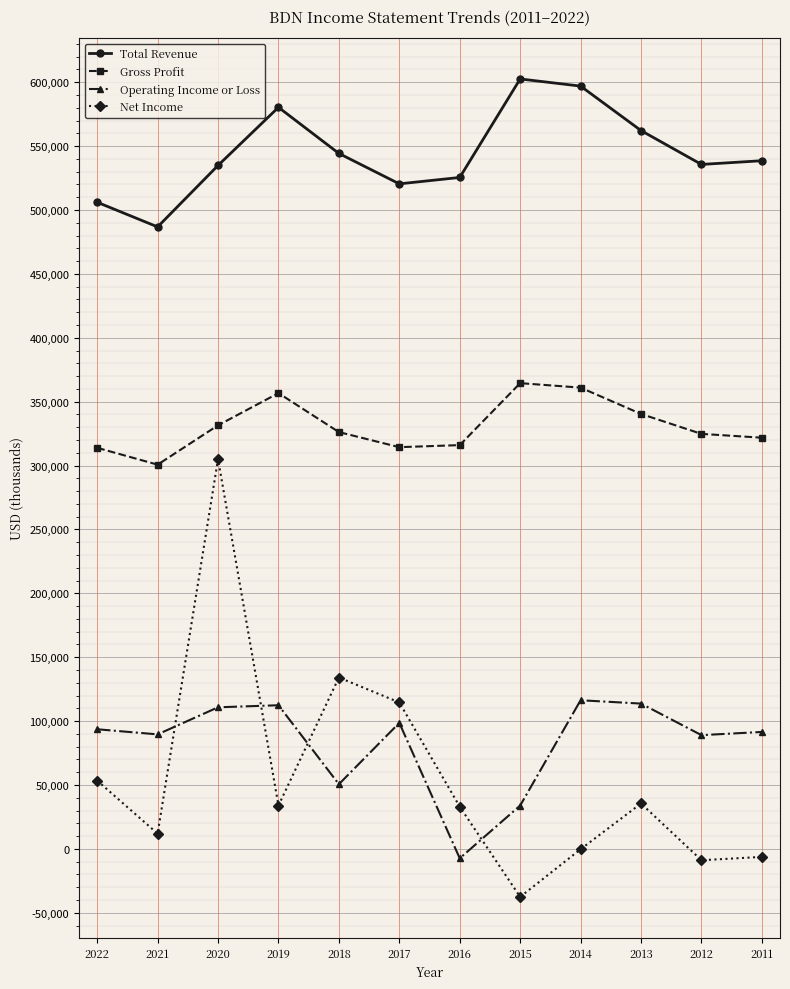

In Total Revenue, how many points are higher than both neighbors (excluding endpoints)?

2